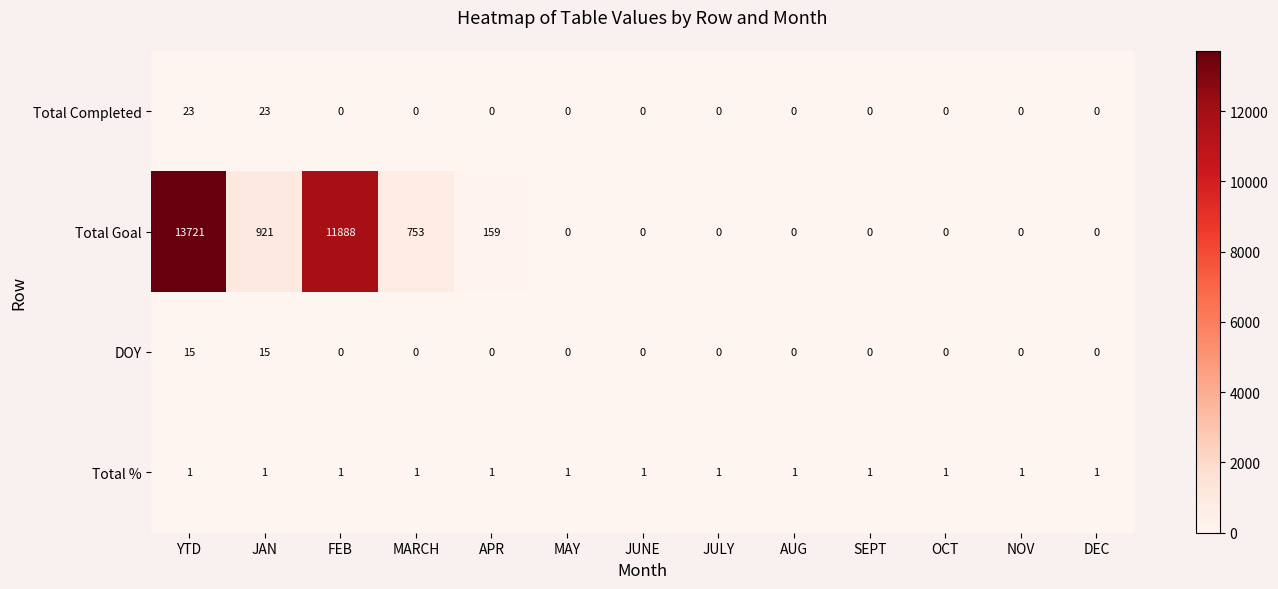

Is it true that Total Goal equals 18974 at YTD?

False